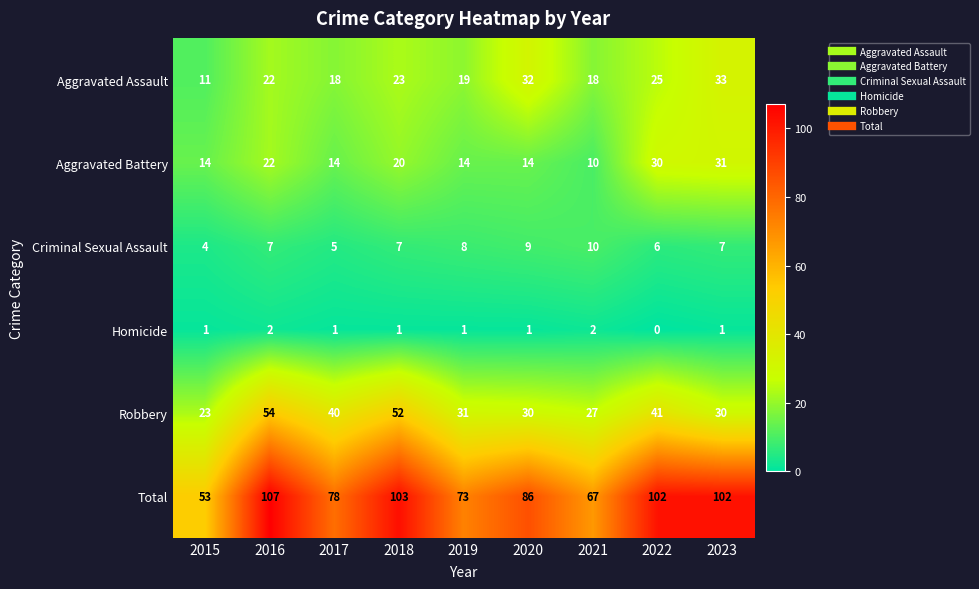

How many series are shown in this chart?

6